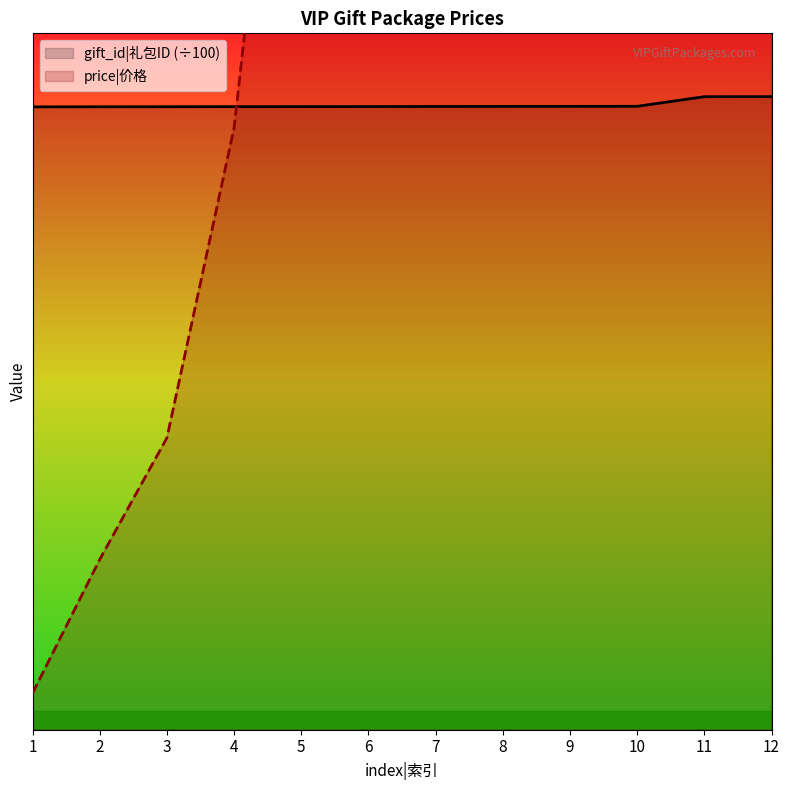

Reading right to left, what are all the values shown in this chart?

gift_id: 104.1	104.1	102.5	102.5	102.5	102.5	102.5	102.5	102.5	102.5	102.5	102.4
price: 898.0	798.0	698.0	598.0	498.0	398.0	298.0	198.0	99.0	48.0	28.0	6.0